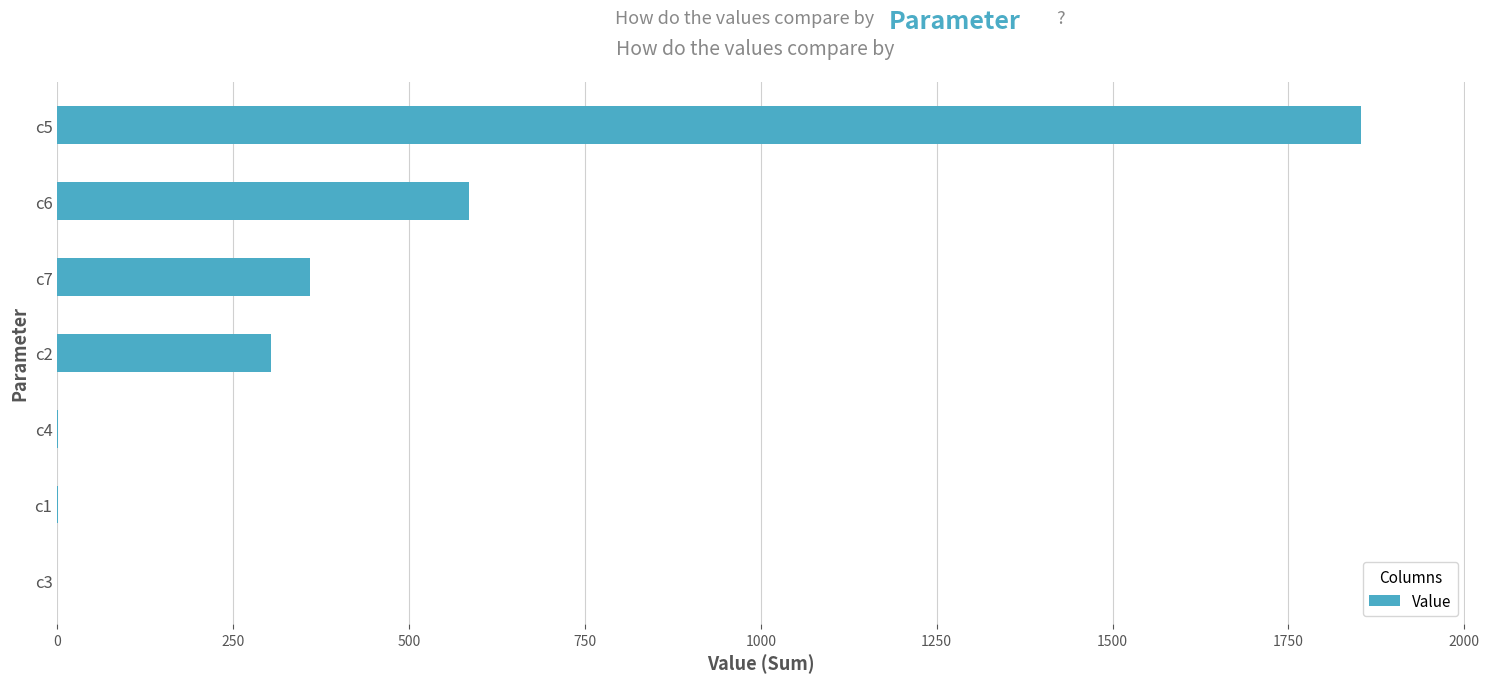

Is it true that the value at c7 is 359.3?

True